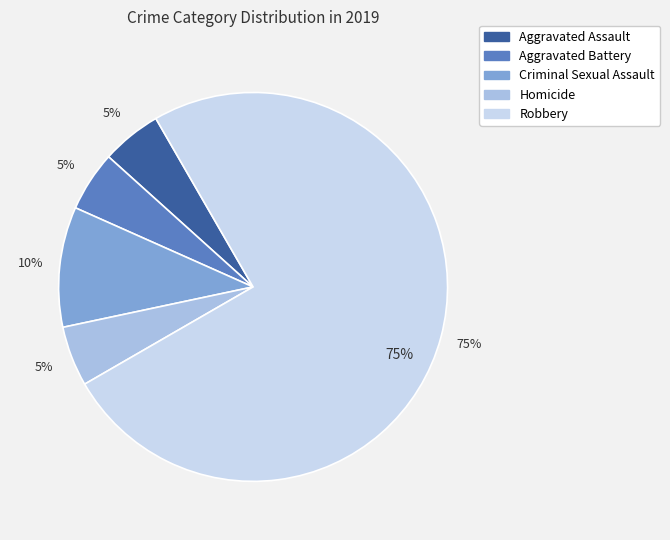

The Criminal Sexual Assault slice represents 10% of the pie. True or false?

True